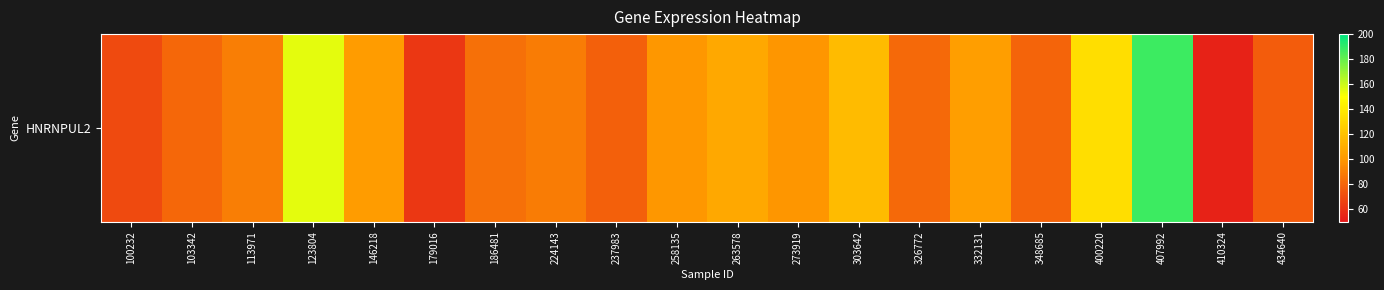

Is it true that the value at 400220 is 215.5?

False